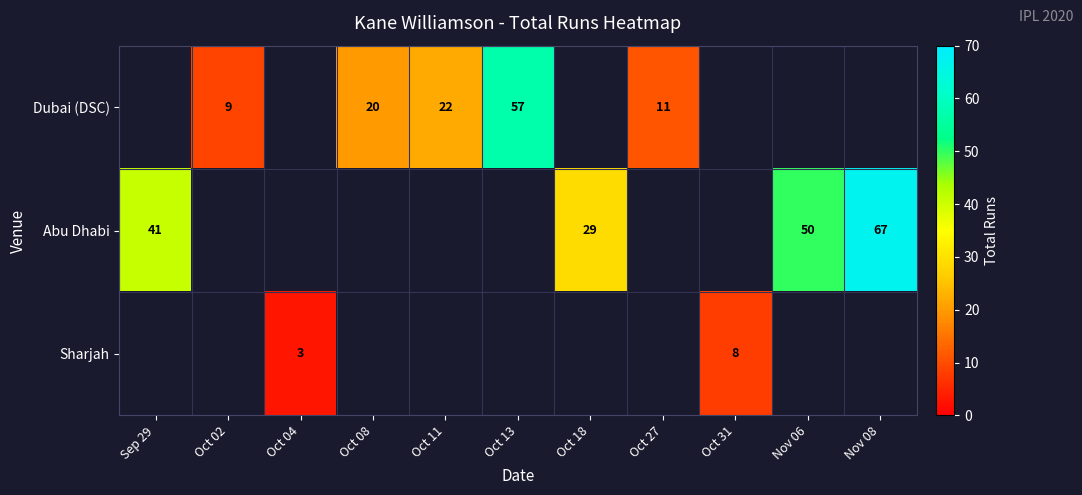

The Dubai (DSC) series shows 15 at Oct 27. True or false?

False